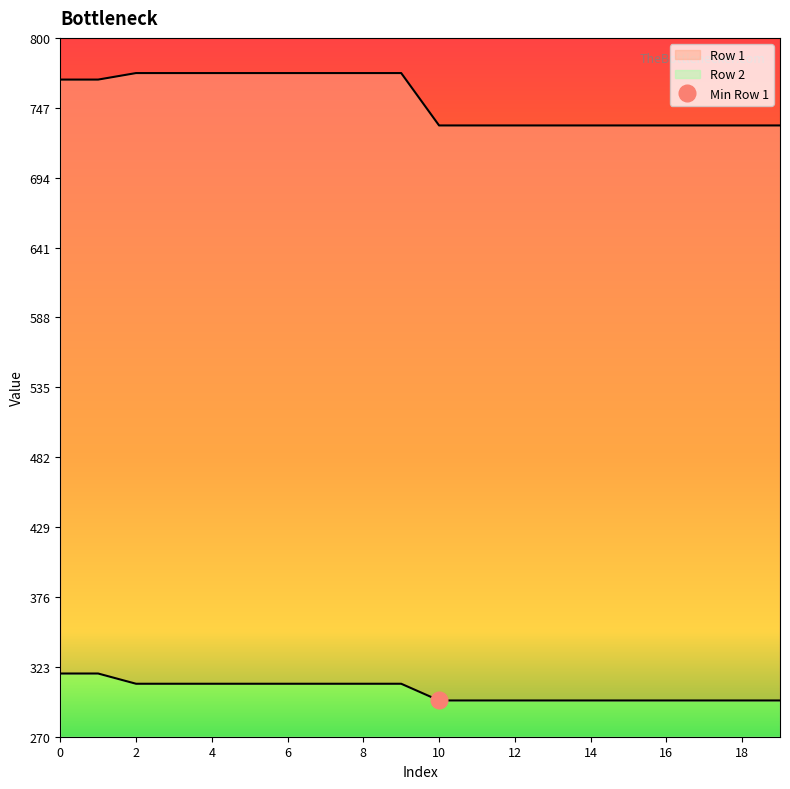

What is the lowest value of the Row 2 series?

27.5